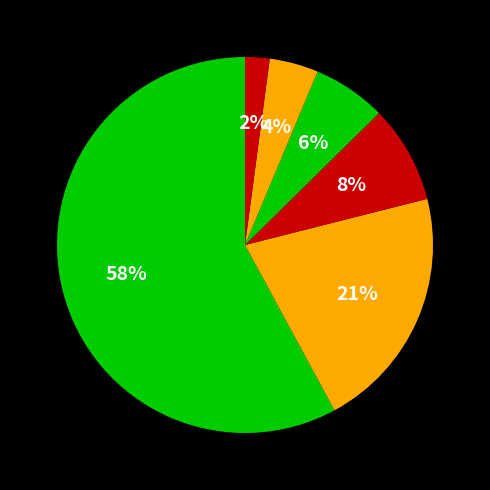

Count the number of slices in the pie.

6